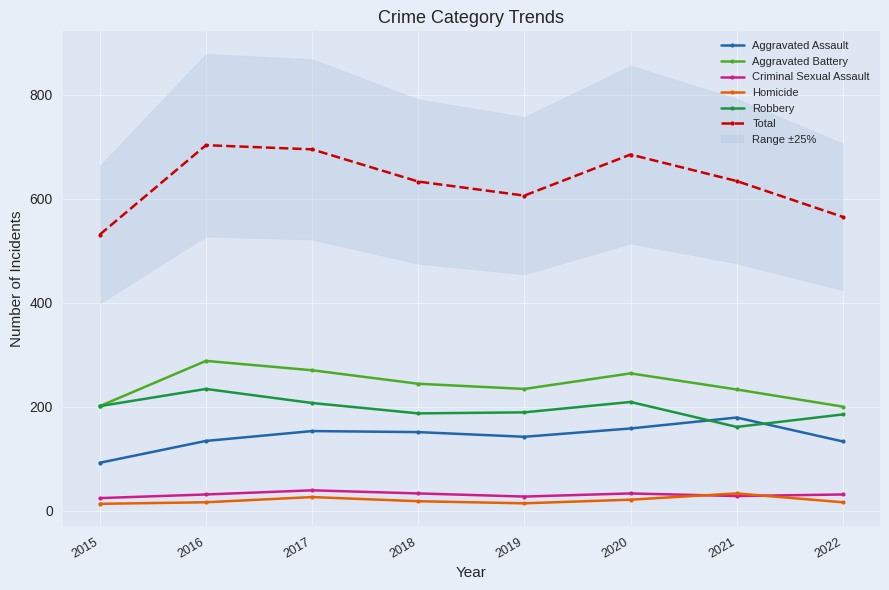

True or false: Criminal Sexual Assault has a value of 57 at 2020.

False